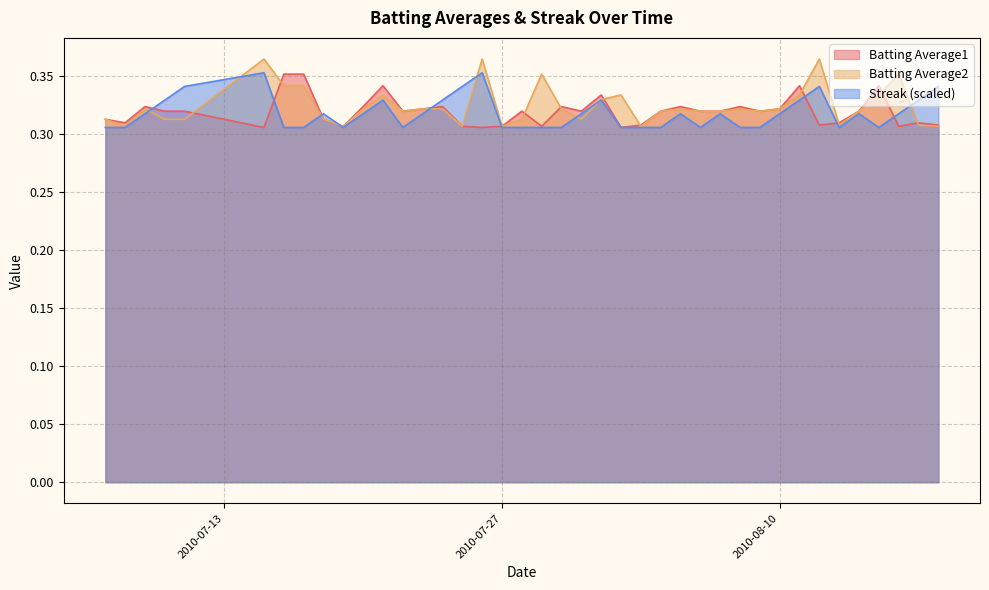

Between which two adjacent categories do Batting Average2 and Batting Average1 first intersect?

2010-07-11 and 2010-07-15